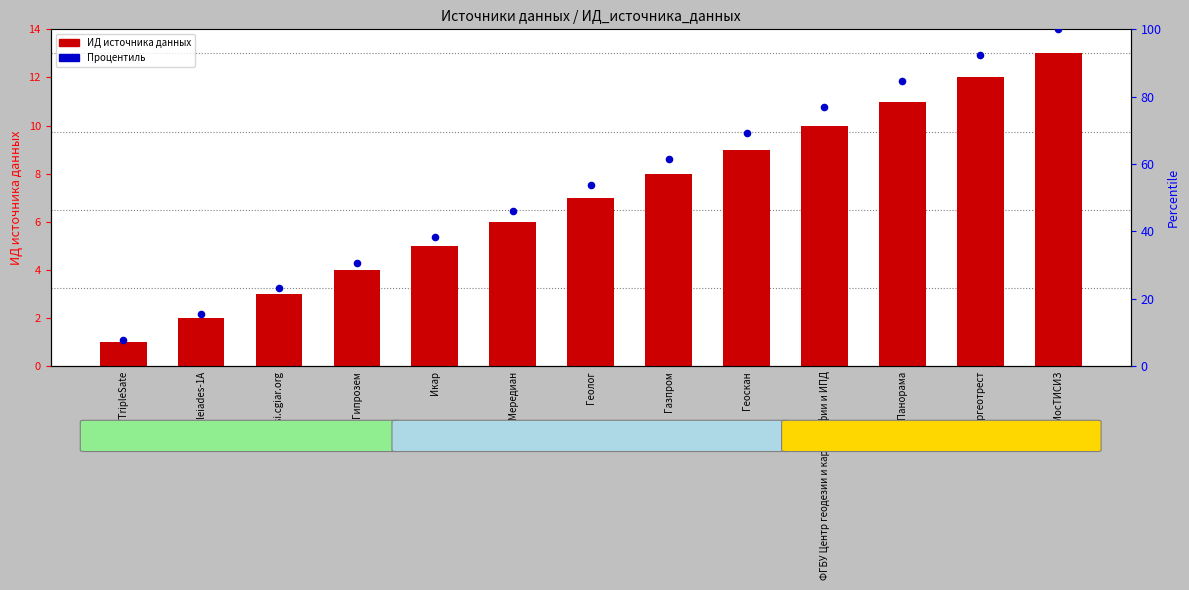

Which series reaches the maximum Y coordinate?

Процентиль